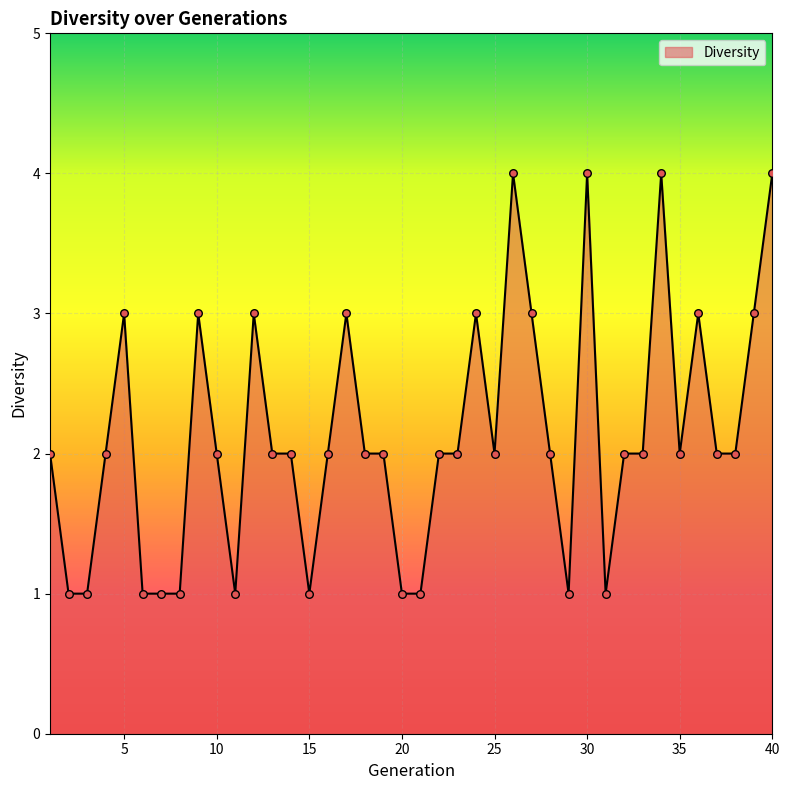

What is the greatest value displayed?

4